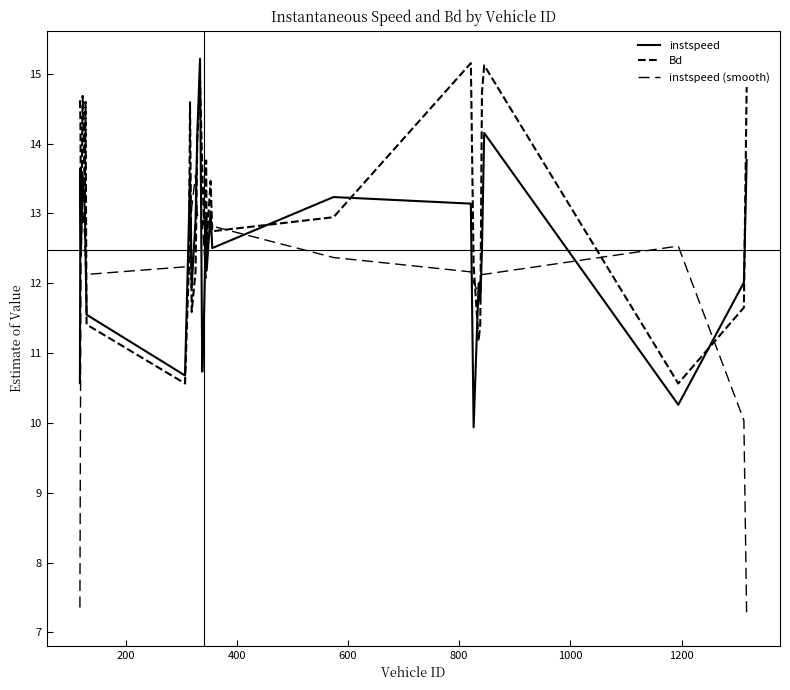

True or false: instspeed (smooth) and instspeed cross at least once.

True